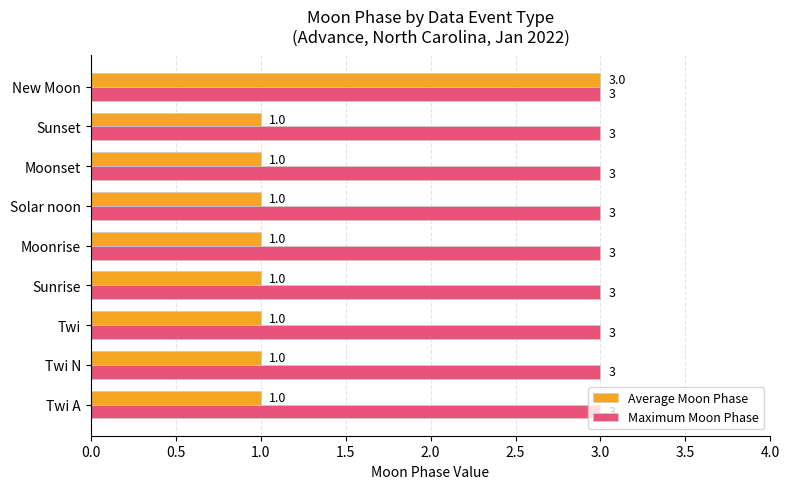

Count the number of data series in this chart.

2